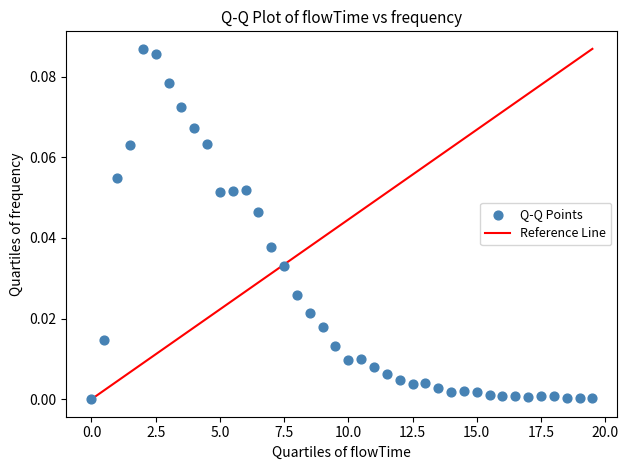

What is the range of X values (max minus min)?

19.5